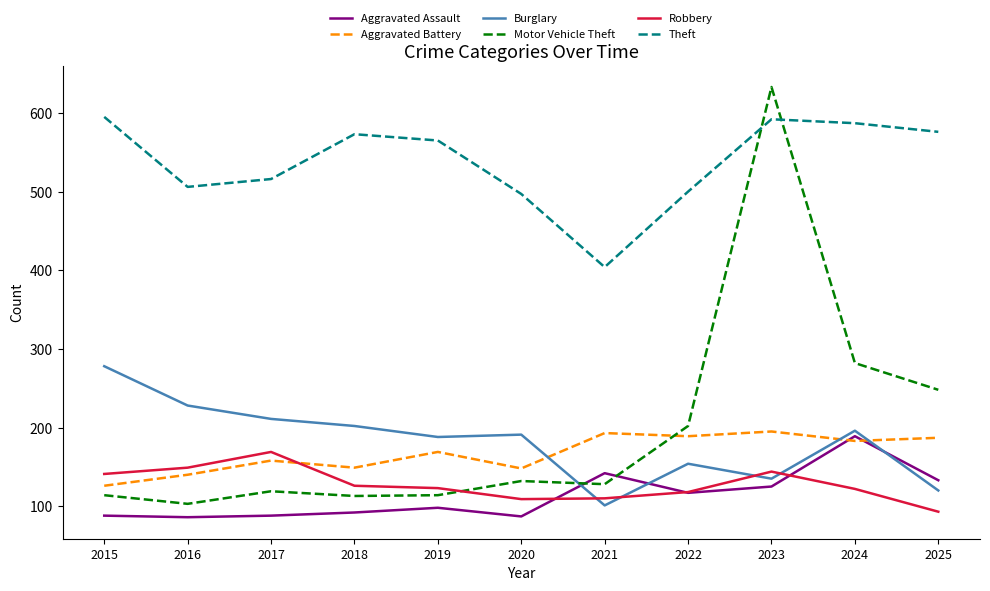

The value of Theft at 2024 is 215. True or false?

False